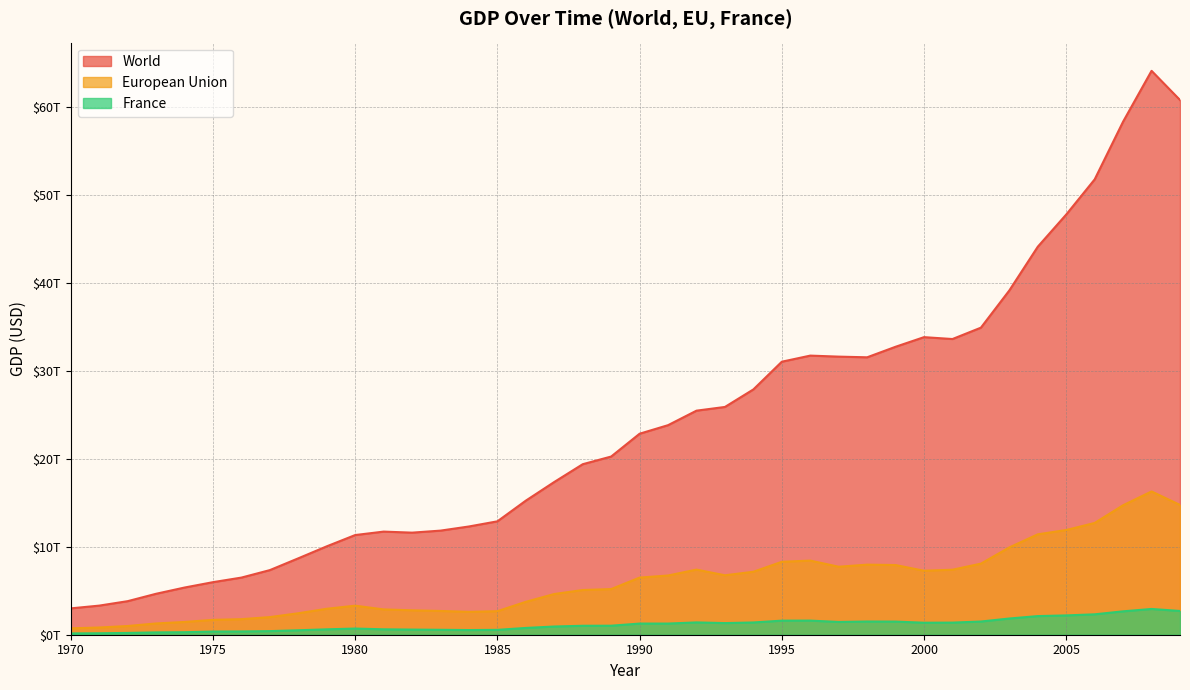

True or false: World and France intersect in this chart.

False